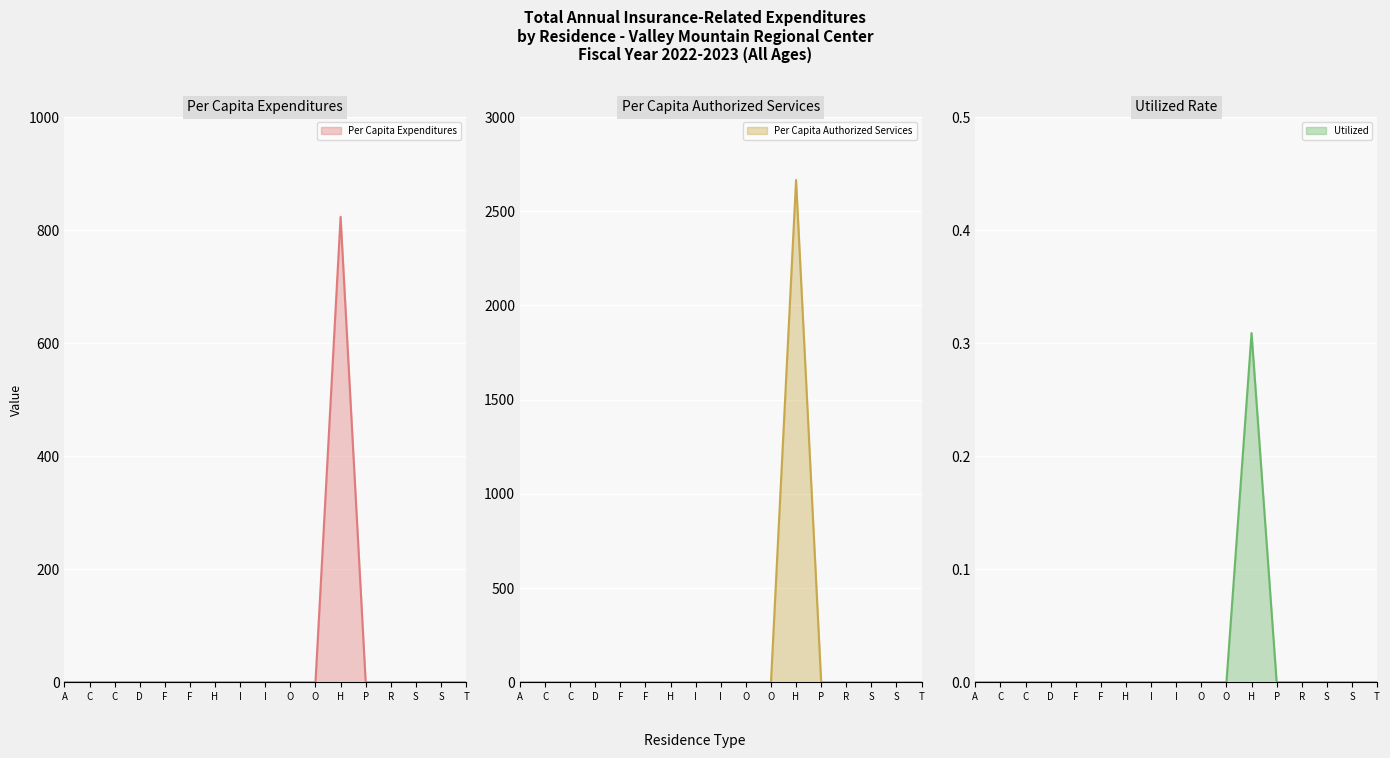

What is the label of the 4th point from the right?

R